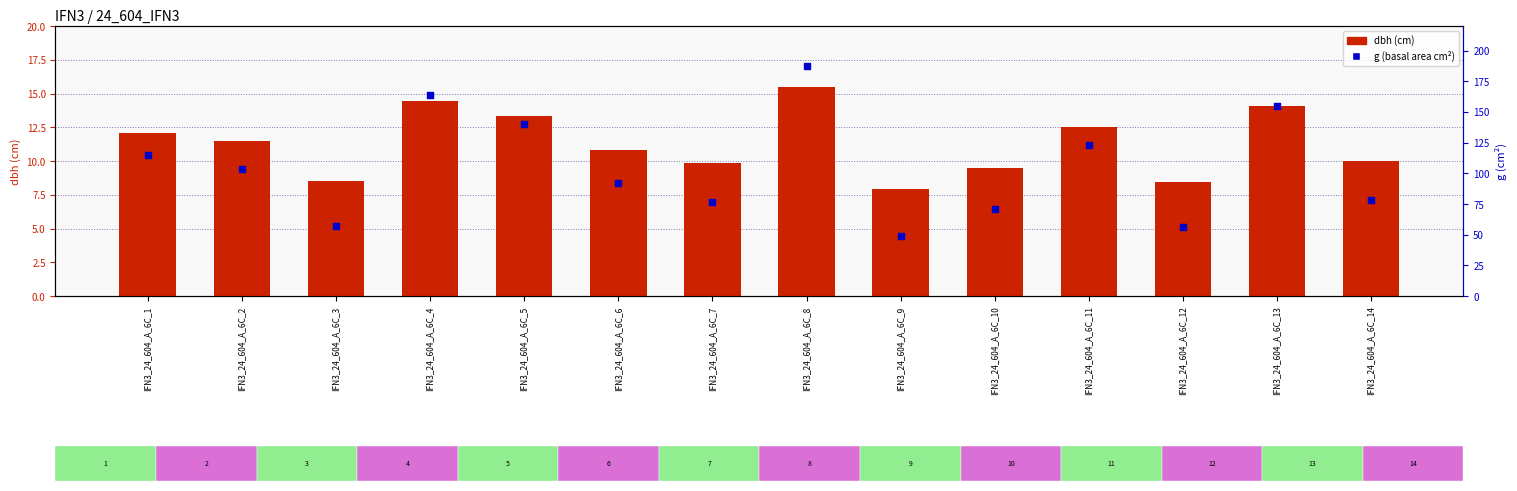

What are all the series names shown in the legend?

dbh, g (basal area)